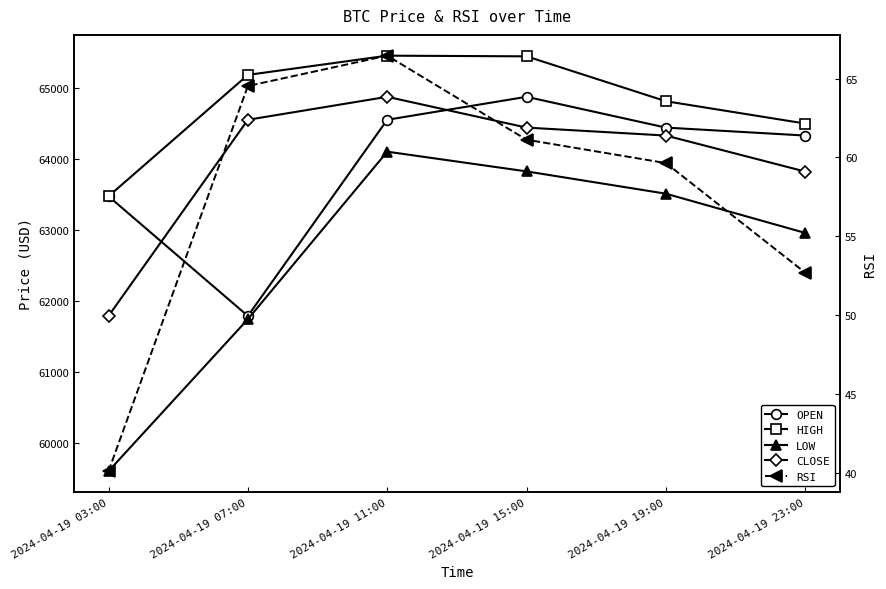

Reading left to right, extract all data points from this chart.

open: 2024-04-19 03:00=63470.1	2024-04-19 07:00=61785.1	2024-04-19 11:00=64547.2	2024-04-19 15:00=64870.7	2024-04-19 19:00=64437.2	2024-04-19 23:00=64325.3
high: 2024-04-19 03:00=63470.1	2024-04-19 07:00=65179.0	2024-04-19 11:00=65450.0	2024-04-19 15:00=65440.6	2024-04-19 19:00=64808.5	2024-04-19 23:00=64494.0
low: 2024-04-19 03:00=59600.0	2024-04-19 07:00=61739.7	2024-04-19 11:00=64098.1	2024-04-19 15:00=63820.6	2024-04-19 19:00=63506.6	2024-04-19 23:00=62953.9
close: 2024-04-19 03:00=61785.1	2024-04-19 07:00=64547.2	2024-04-19 11:00=64870.7	2024-04-19 15:00=64437.2	2024-04-19 19:00=64325.2	2024-04-19 23:00=63818.0
rsi: 2024-04-19 03:00=40.1	2024-04-19 07:00=64.5	2024-04-19 11:00=66.5	2024-04-19 15:00=61.1	2024-04-19 19:00=59.6	2024-04-19 23:00=52.7